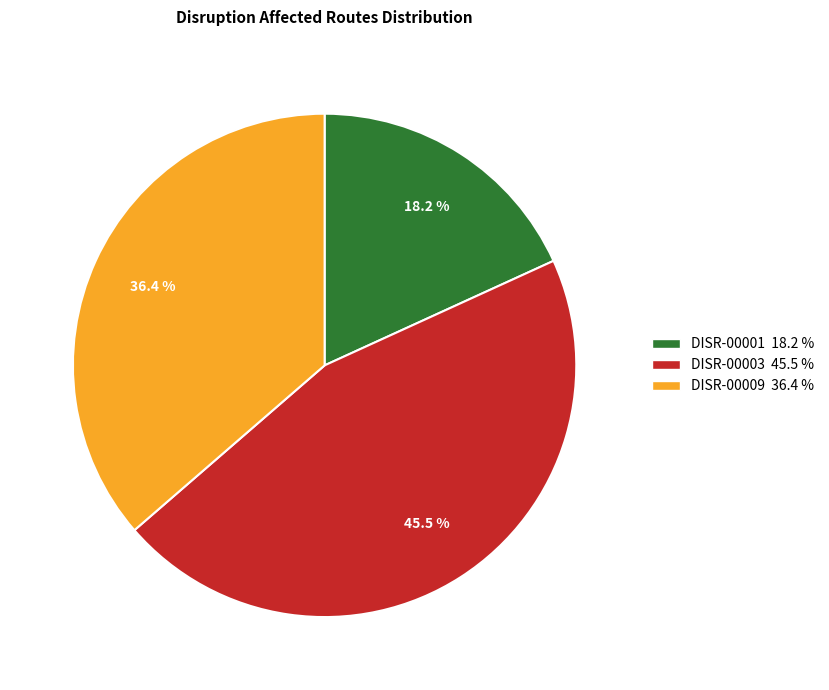

Between DISR-00009 and DISR-00003, which is larger?

DISR-00003